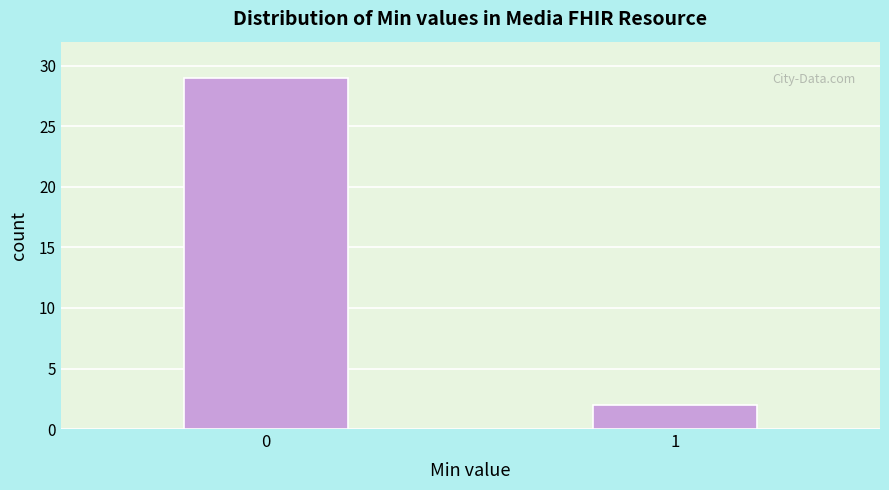

Reading right to left, transcribe all the data shown in this chart.

2	29